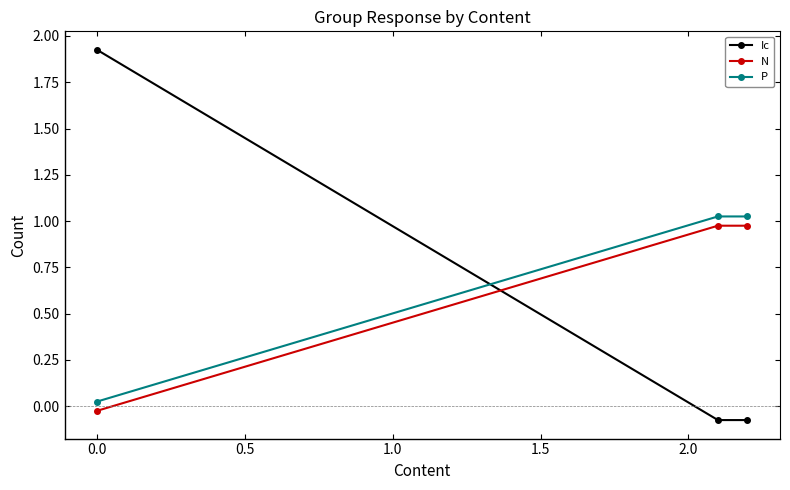

Count the number of categories in the chart.

3